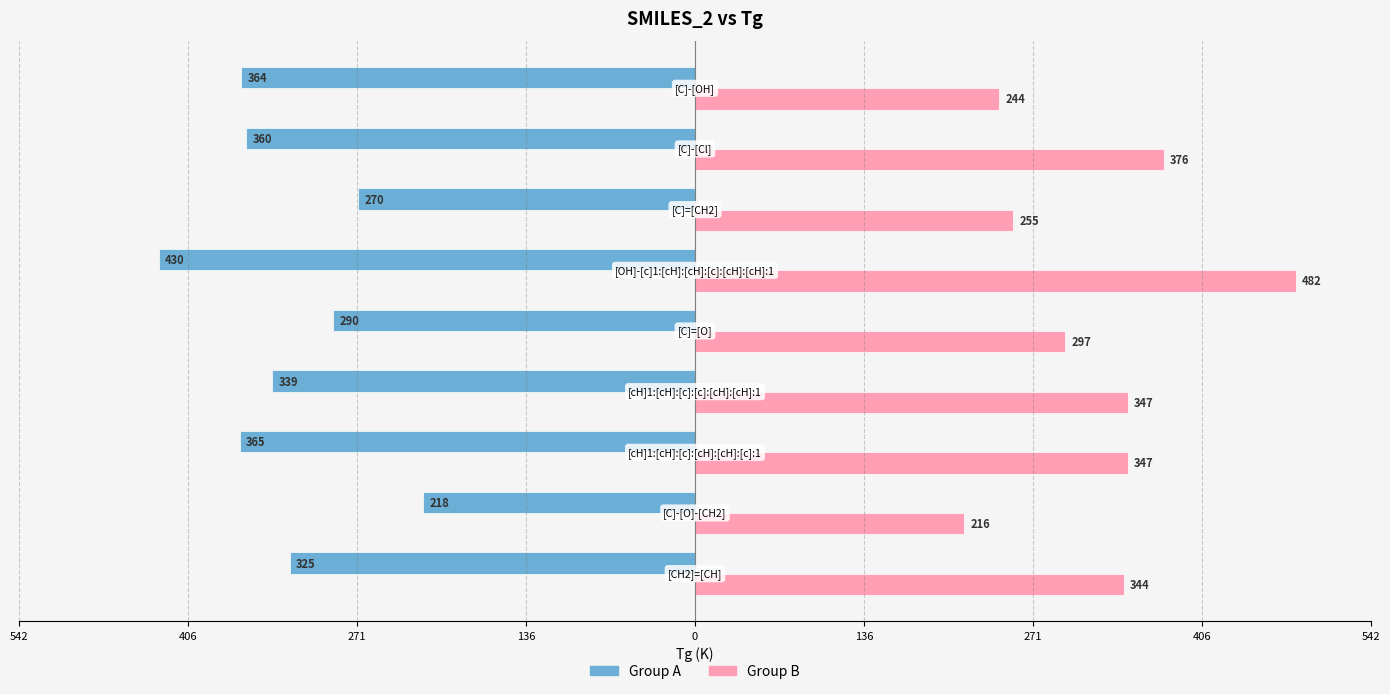

Reading left to right, extract all data points from this chart.

Group A: -325	-218	-365	-339	-290	-430	-270	-360	-364
Group B: 344	216	347	347	297	482	255	376	244